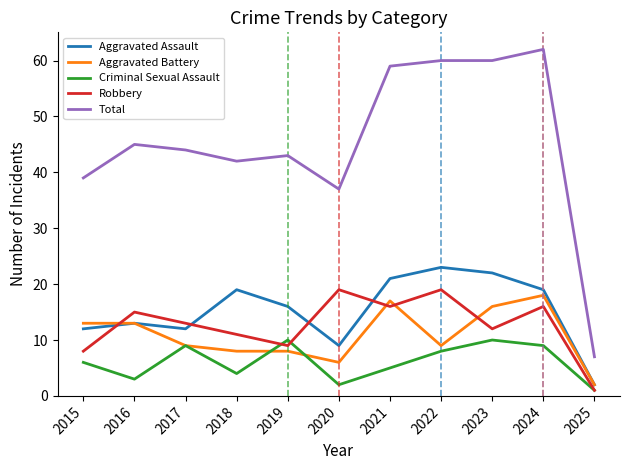

True or false: Criminal Sexual Assault and Total intersect in this chart.

False